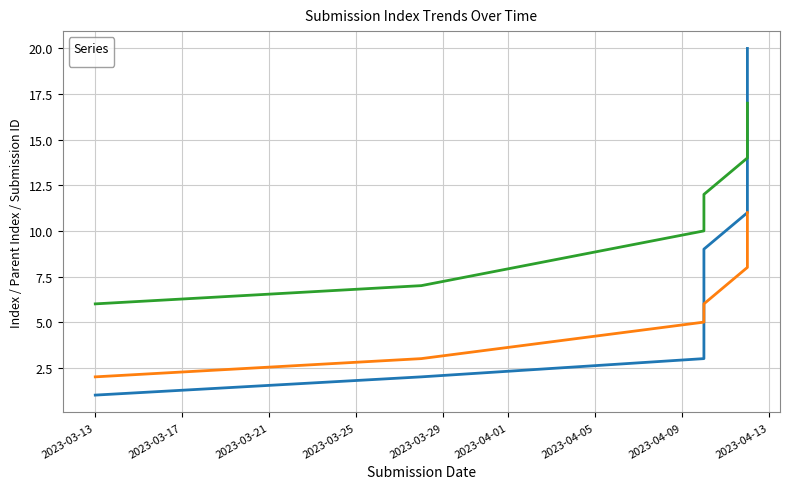

What is the value of the _parent_index point at the 15th from the left?

8